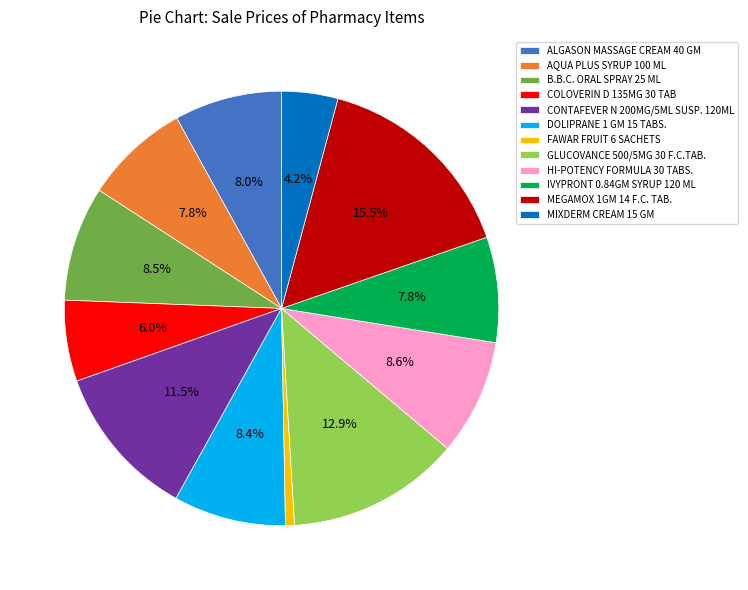

What percentage do HI-POTENCY FORMULA 30 TABS. and CONTAFEVER N 200MG/5ML SUSP. 120ML together represent?

20.1%